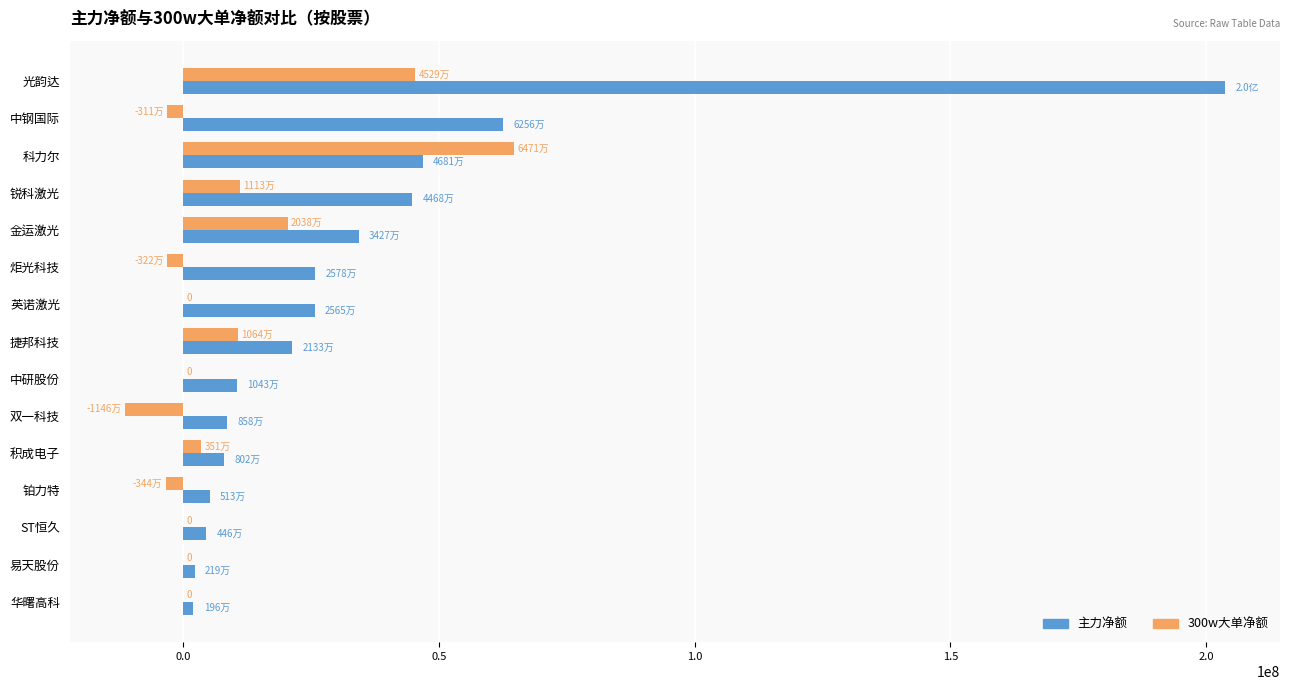

What is the total value across all series at 双一科技?

-2876473